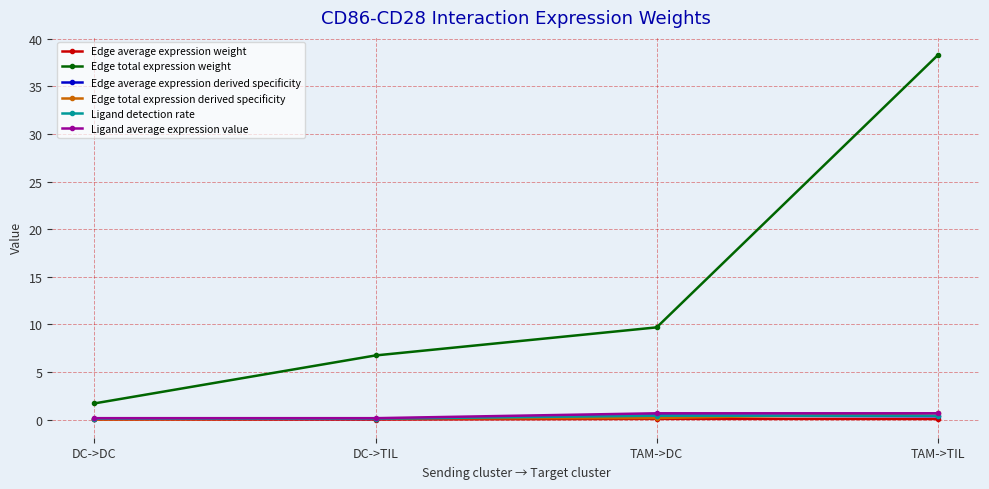

How many categories are shown in the chart?

4